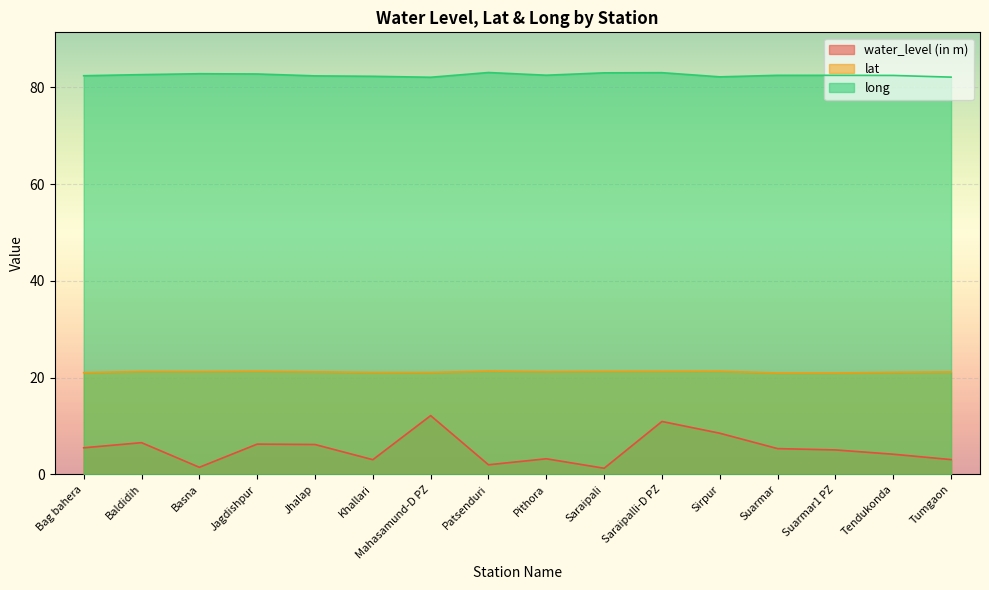

How many lines are shown in the chart?

3